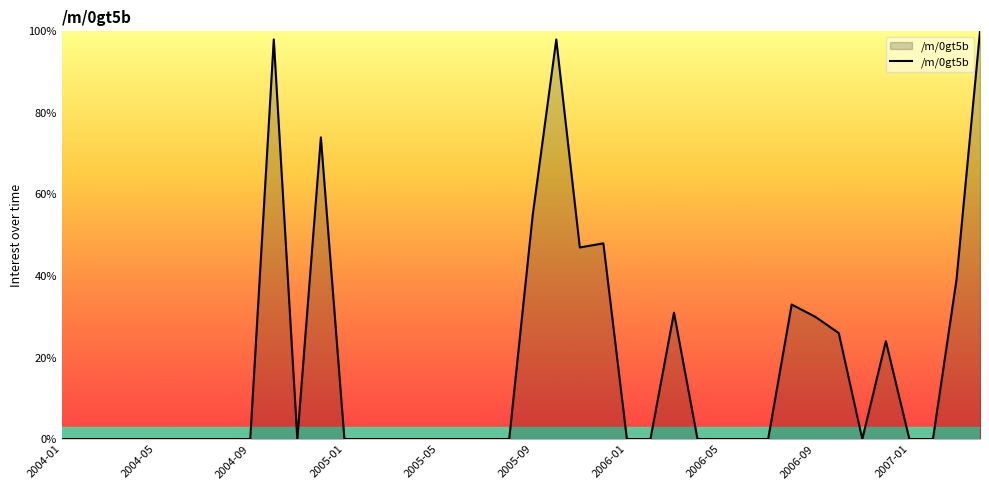

True or false: the data shows 40 at 2006-05.

False